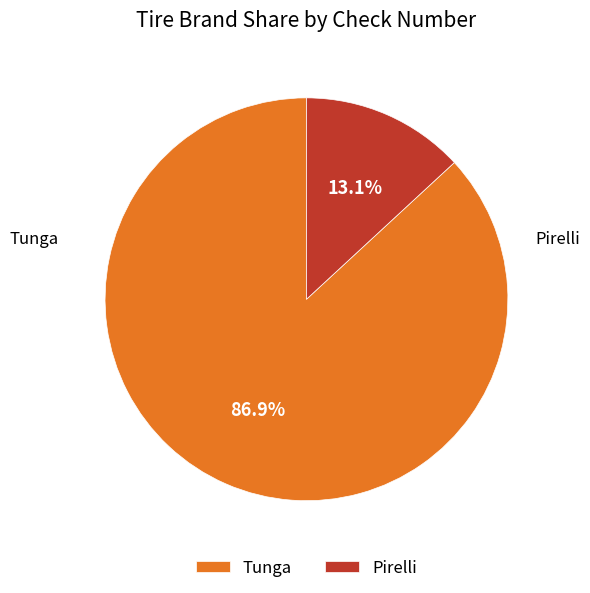

What percentage is NOT represented by Pirelli?

86.9%